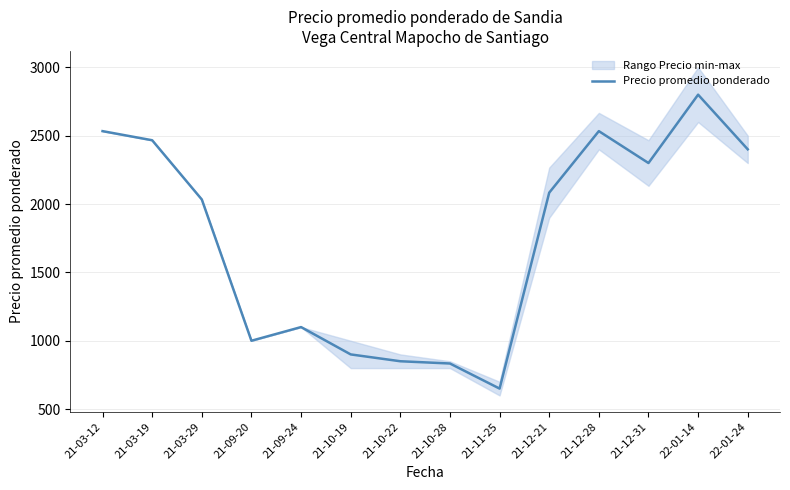

Between 21-12-21 and 21-12-31, which is larger?

21-12-31